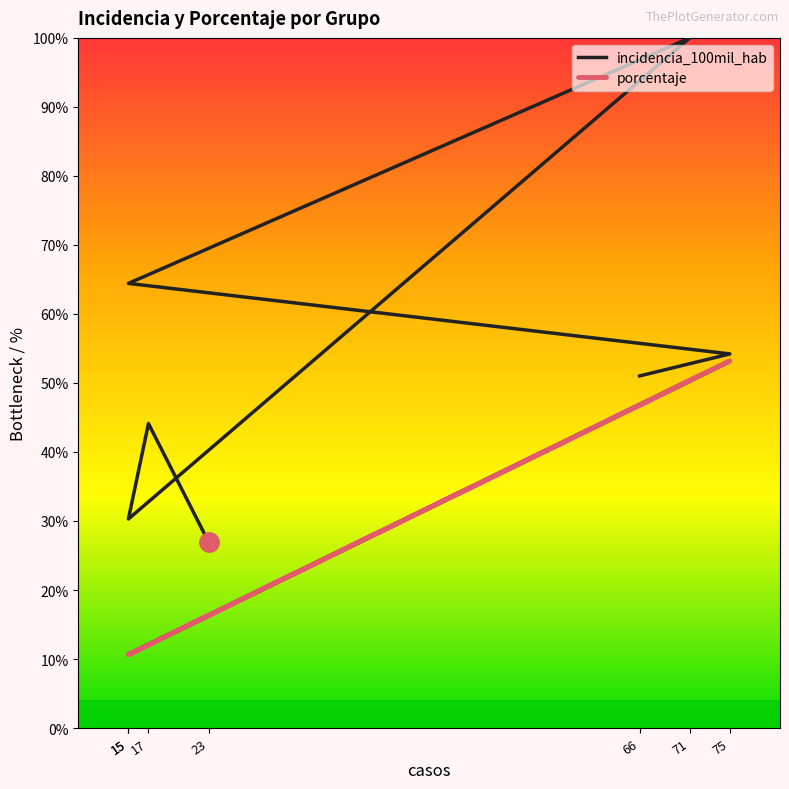

Reading left to right, what are all the values shown in this chart?

incidencia_100mil_hab: 26.9	44.1	30.3	100.0	64.4	54.2	51.0
porcentaje: 16.3	12.1	10.6	50.4	10.6	53.2	46.8